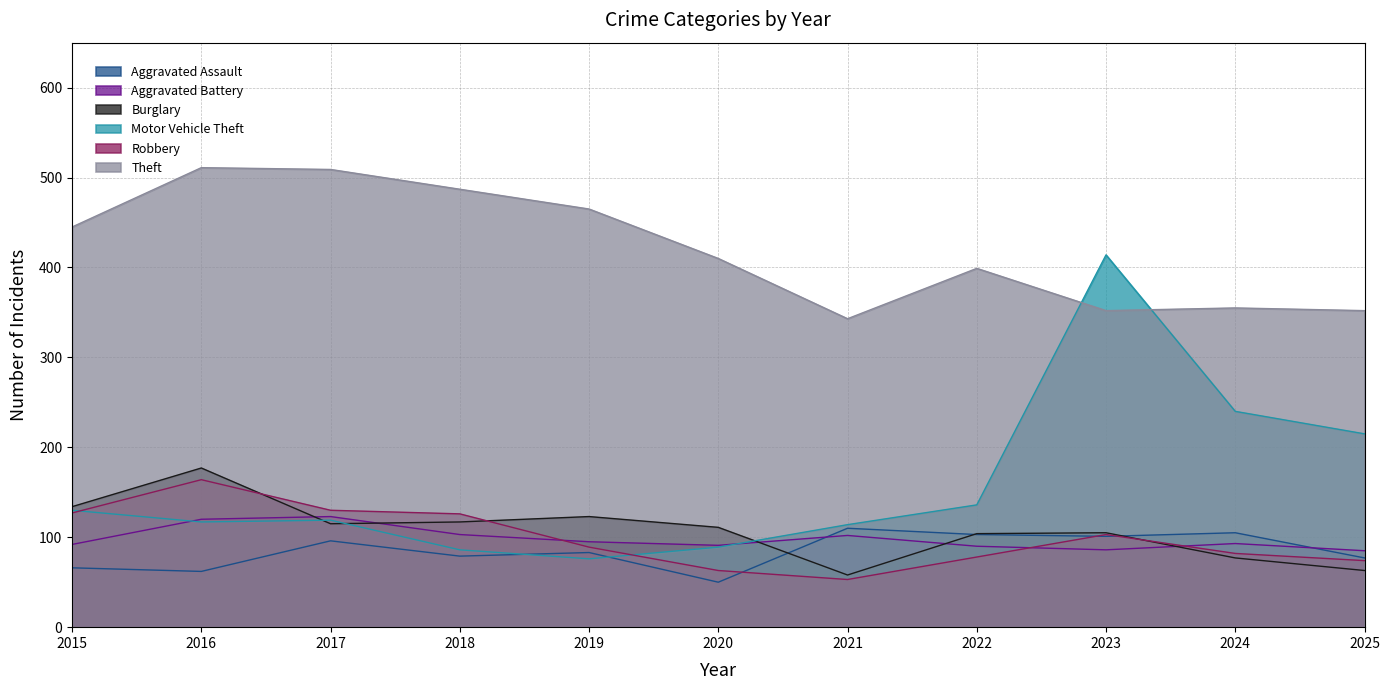

What is the sum of all Theft values?

4628